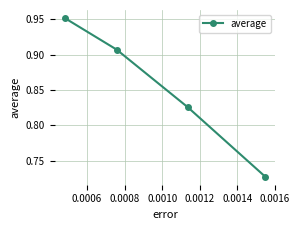

True or false: the data has more than 1 interior local peaks.

False